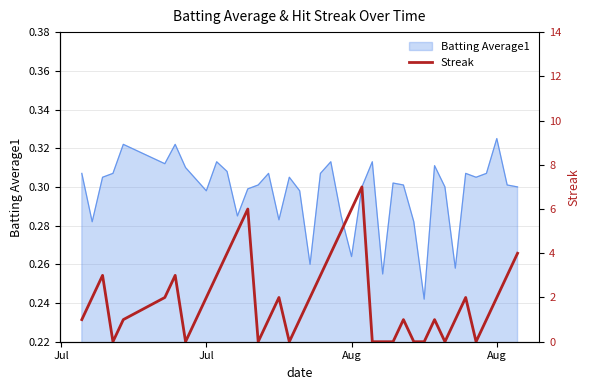

How many interior local peaks (higher than both neighbors) does the data have?

8